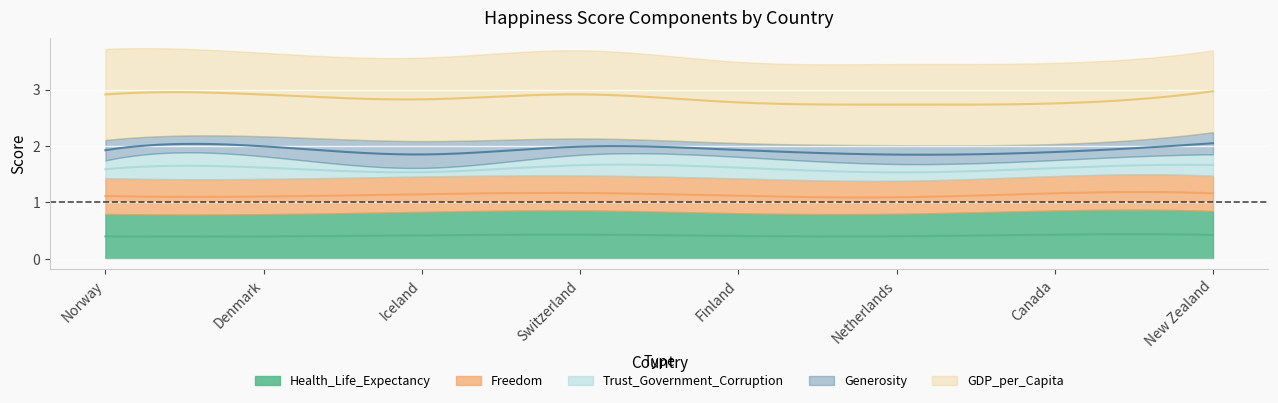

Which series changed the most between Denmark and Canada?

Trust_Government_Corruption